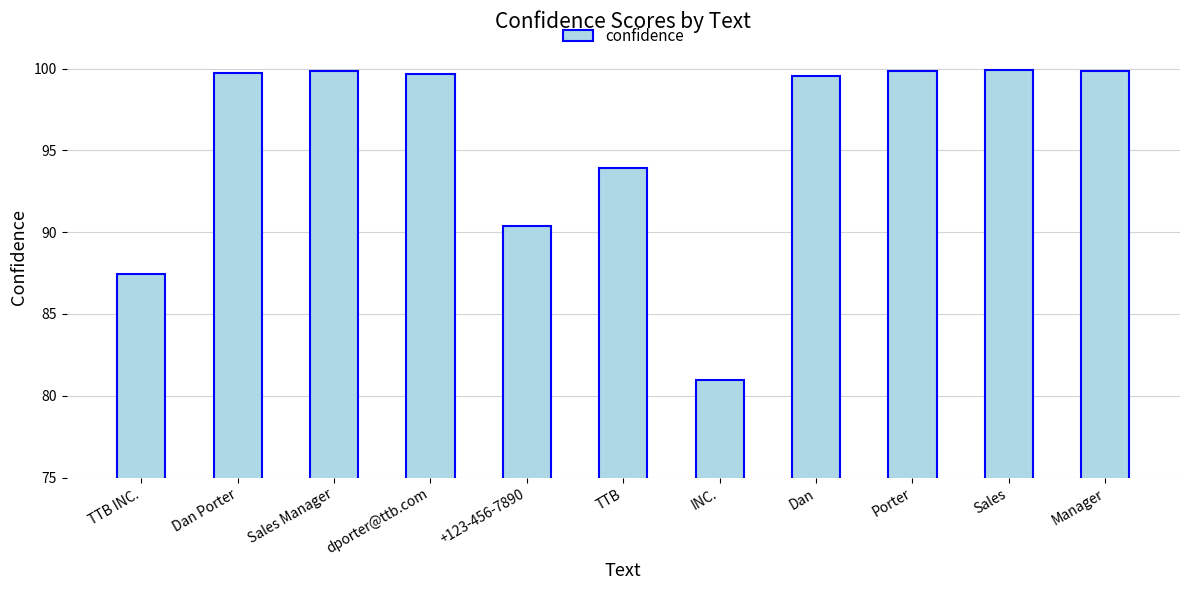

Where is the data nearest to the value 90?

+123-456-7890